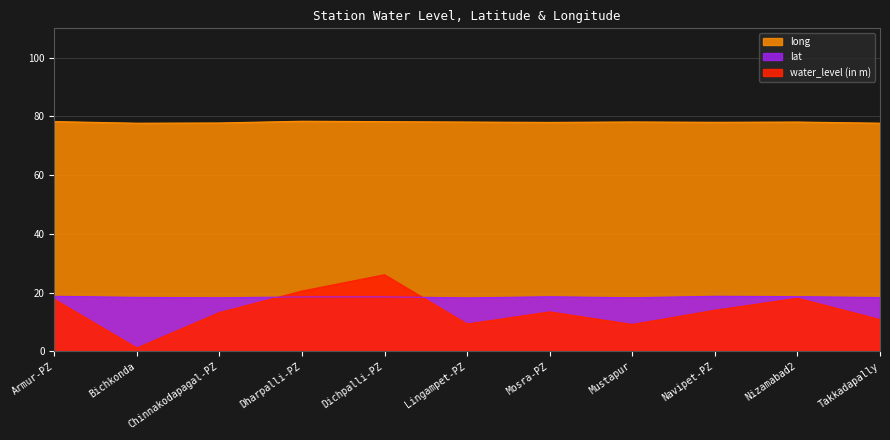

Which category has the highest value across all series?

Dharpalli-PZ